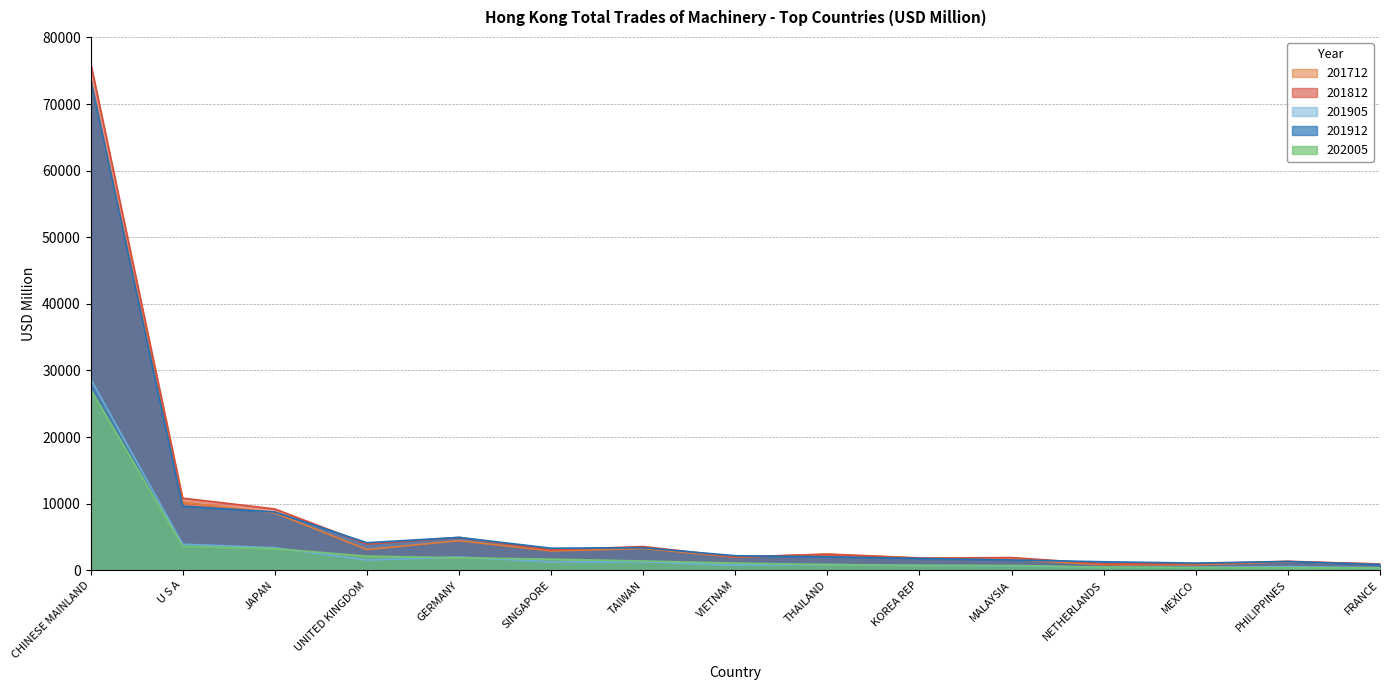

Which label corresponds to the smallest value in the chart?

FRANCE